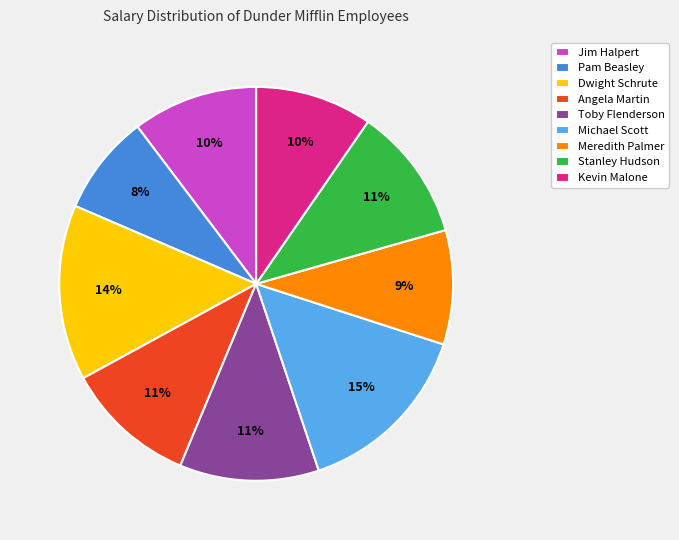

Is it true that Stanley Hudson is 18% of the pie?

False